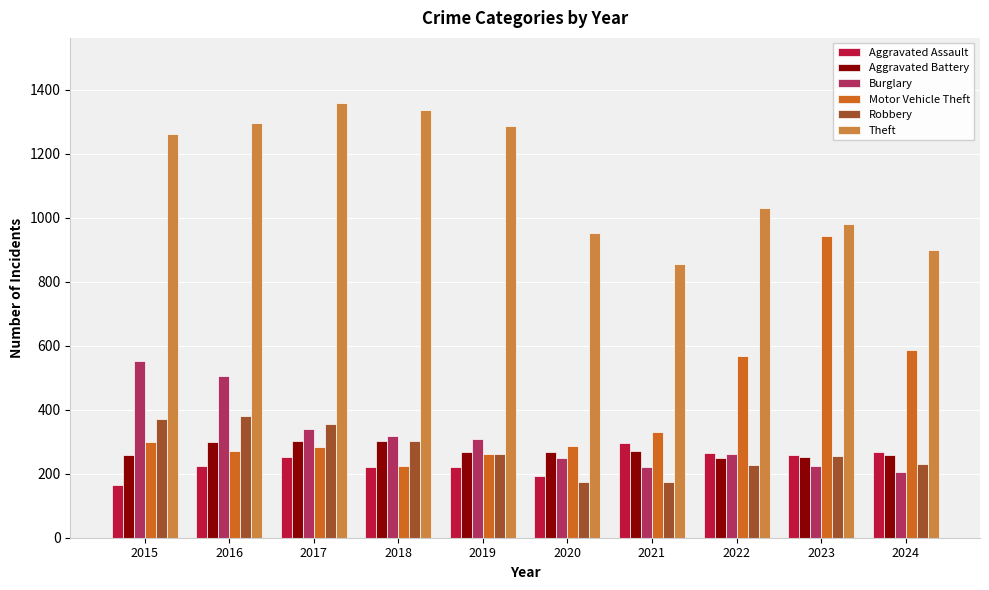

What are all the series names shown in the legend?

Aggravated Assault, Aggravated Battery, Burglary, Motor Vehicle Theft, Robbery, Theft